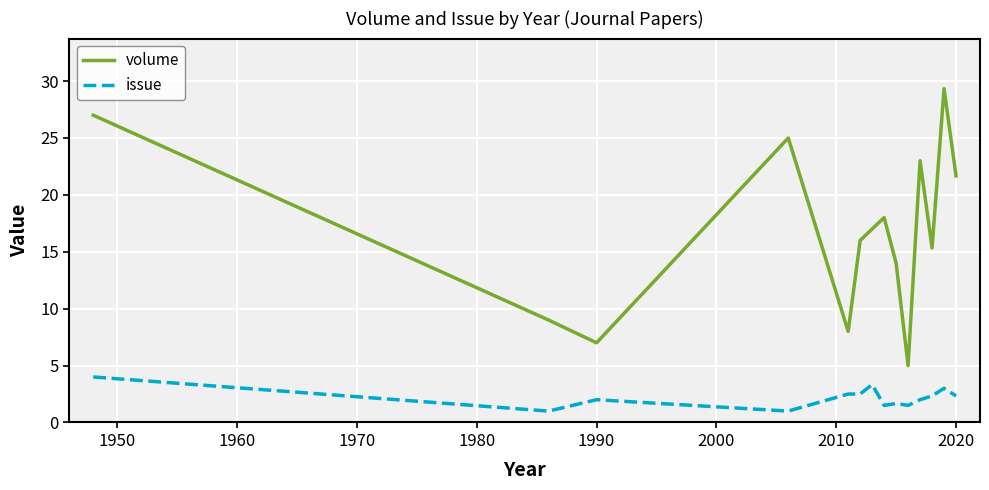

True or false: volume and issue intersect in this chart.

False